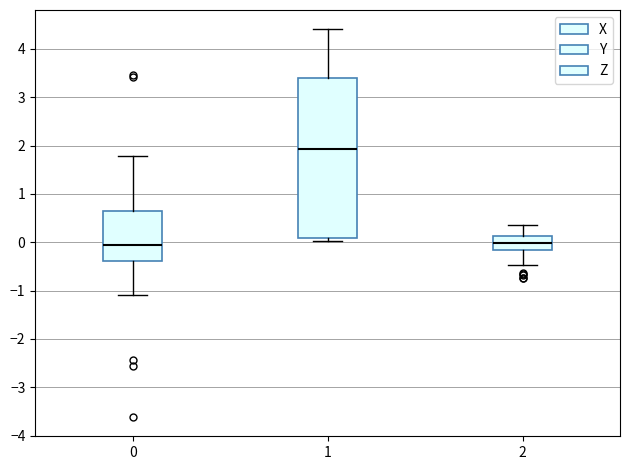

Where is the lower edge of the box at x = 1 on the y-axis? The values are not printed on the chart, so give them approximately, as read against the axis.

0.1